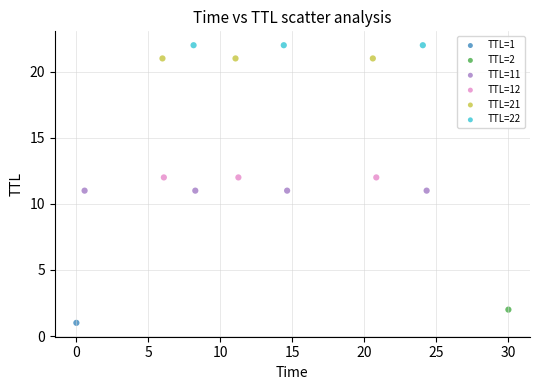

What are all the series names shown in the legend?

TTL=1, TTL=2, TTL=11, TTL=12, TTL=21, TTL=22